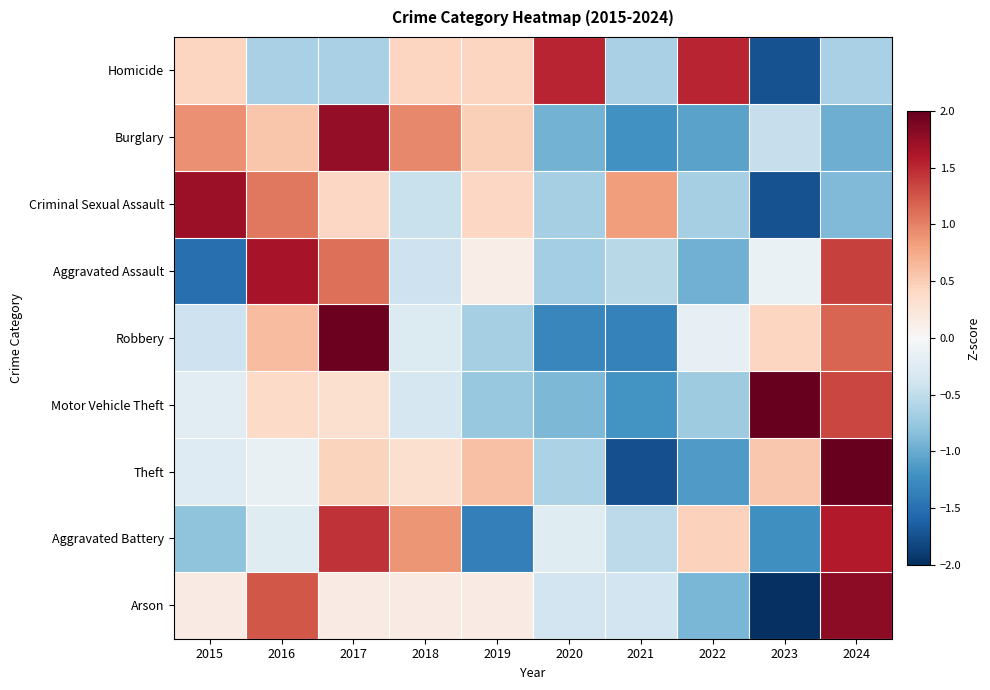

Which has a higher value, 2021 or 2020?

2020